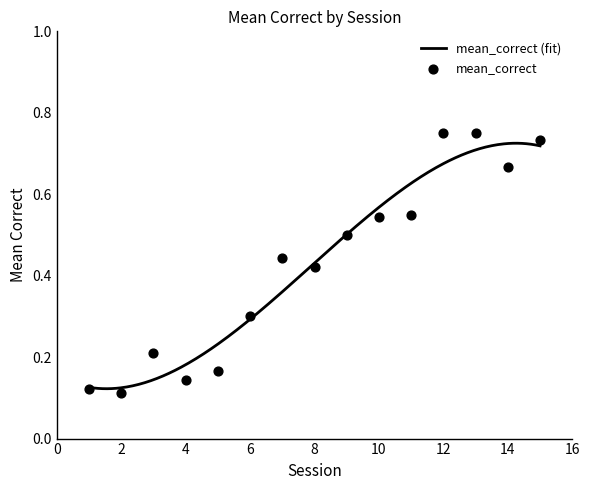

Between 13 and 4, which is larger?

13